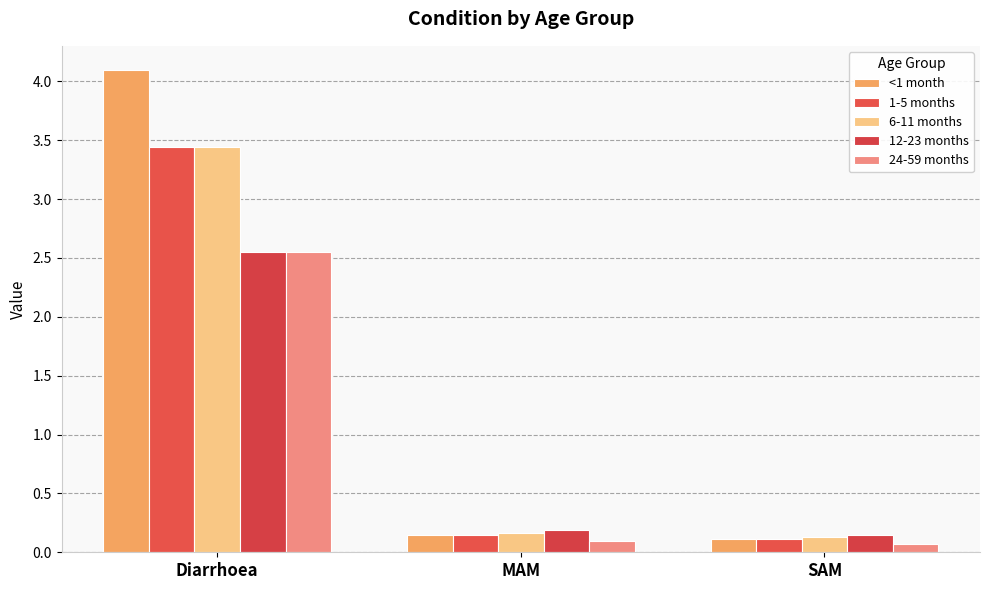

List the labels in order of <1 month value, smallest first.

SAM, MAM, Diarrhoea